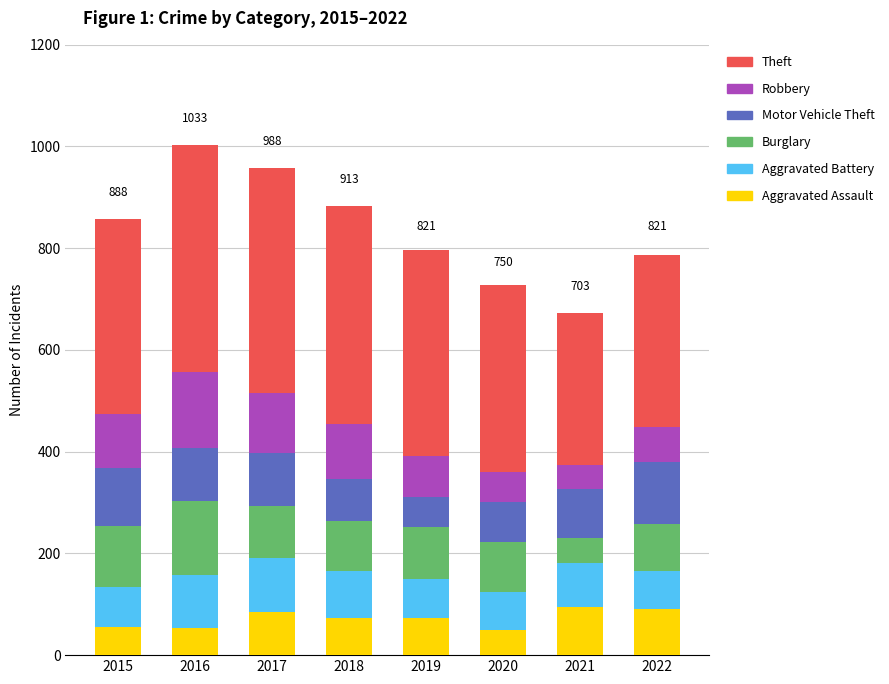

What is the total value across all series at 2021?

673